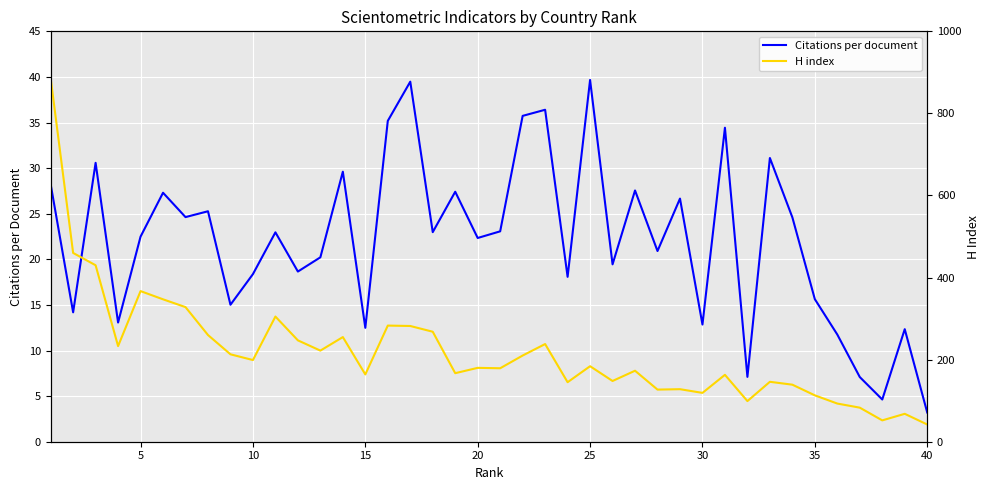

How many interior local valleys does the Citations per document series have?

14